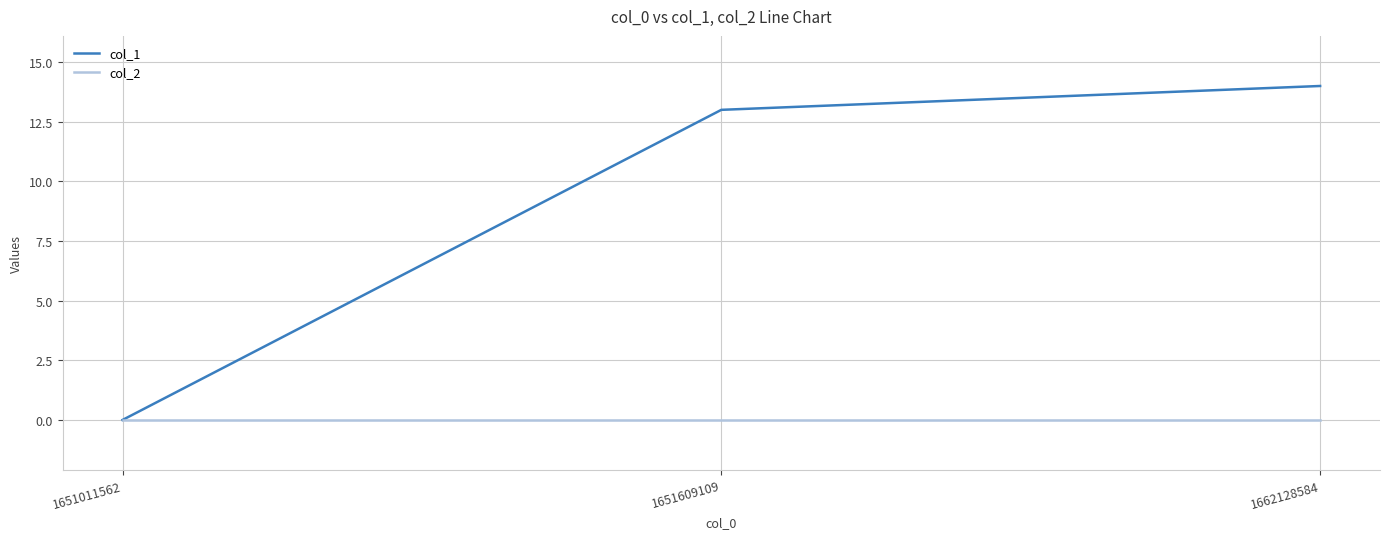

At how many categories does at least one series exceed 9?

2